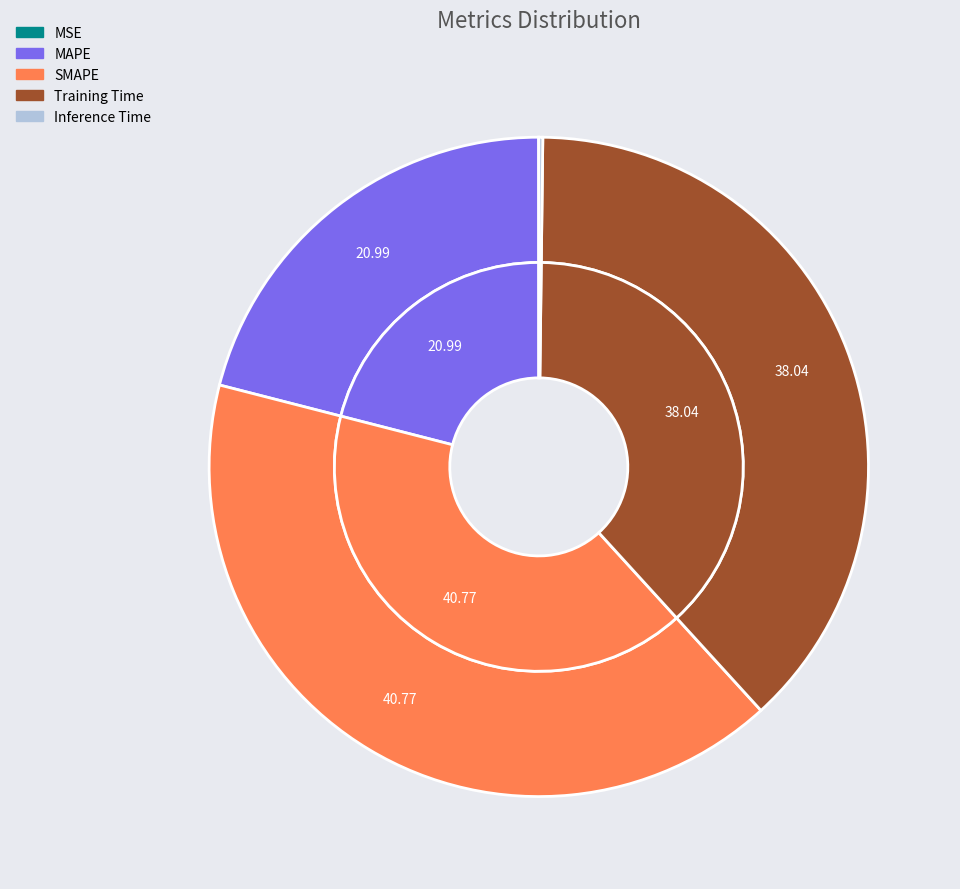

What is the smallest slice in the pie chart?

MSE